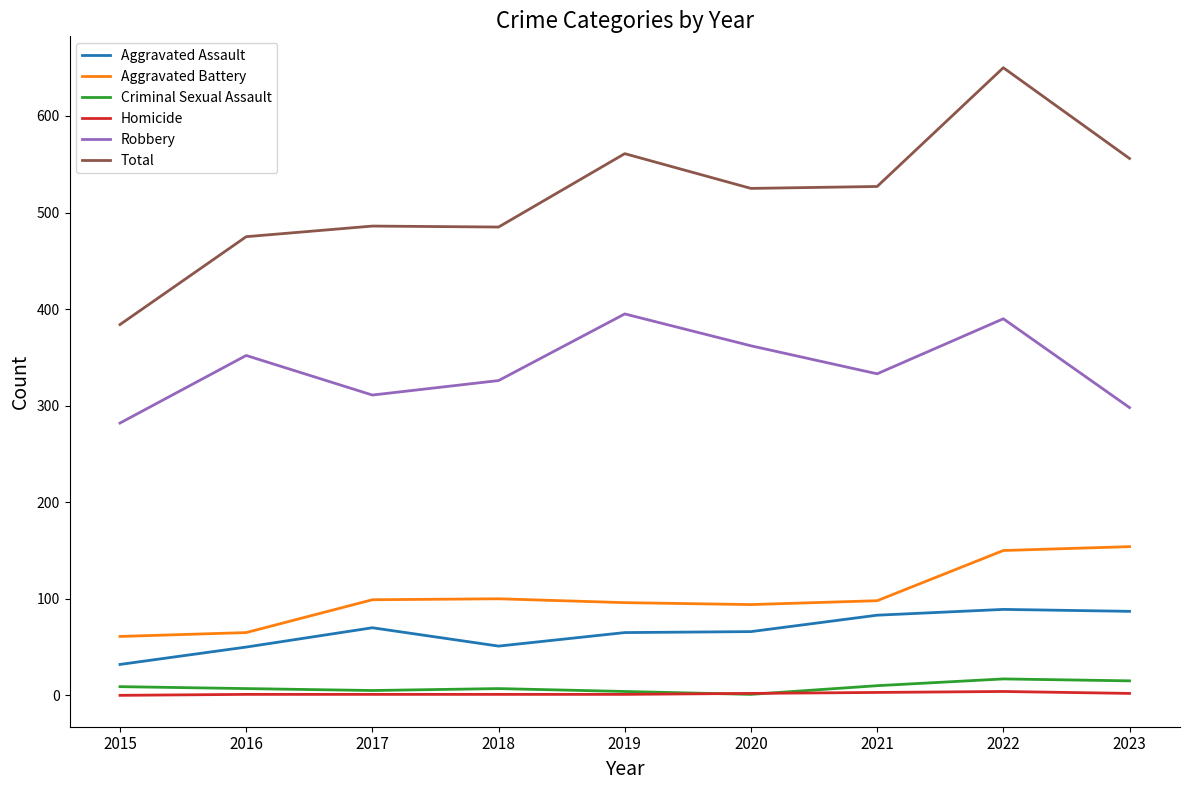

What is the total value across all series at 2019?

1122